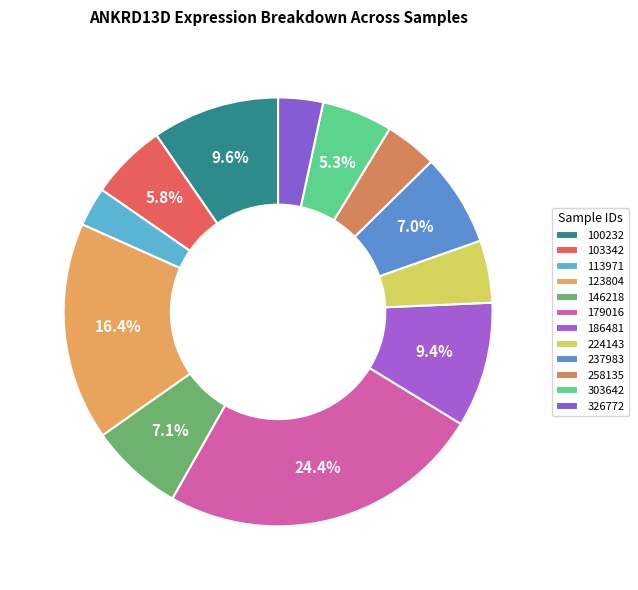

What percentage is the 326772 slice, to the nearest percent?

3%